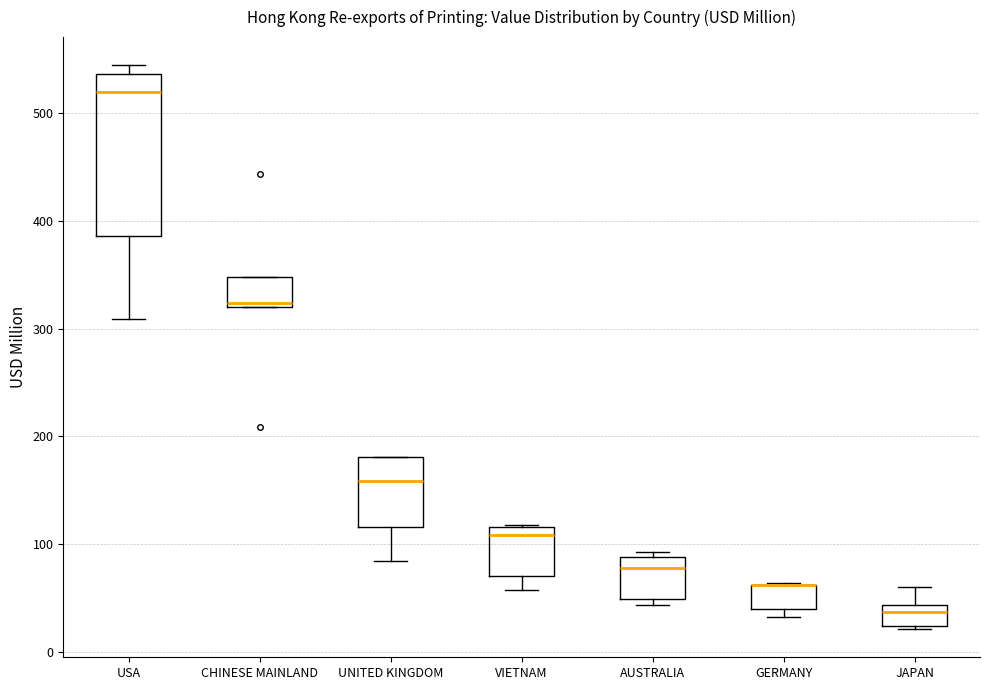

Reading left to right, read every box against the y-axis: the position of its median line, the range the box covers, and the ends of its whiskers. The values are not printed on the chart, so give them approximately, as read against the axis.

USA: median 520, box 390 to 540, whiskers 310 to 540 (just above the box's upper edge)
CHINESE MAINLAND: median 320 (just above the box's lower edge), box 320 to 350, whiskers 320 to 350
UNITED KINGDOM: median 160, box 120 to 180, whiskers 80 to 180
VIETNAM: median 110, box 70 to 120, whiskers 60 to 120
AUSTRALIA: median 80, box 50 to 90, whiskers 40 to 90 (just above the box's upper edge)
GERMANY: median 60 (drawn on the box's upper edge), box 40 to 60, whiskers 30 to 60
JAPAN: median 40 (inside the box), box 20 to 40, whiskers 20 (just below the box's lower edge) to 60